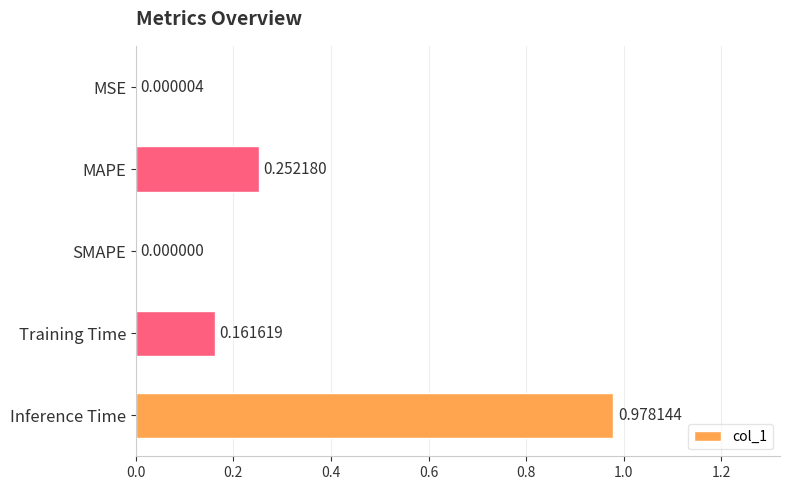

What is the sum of the values at MAPE and Inference Time?

1.2